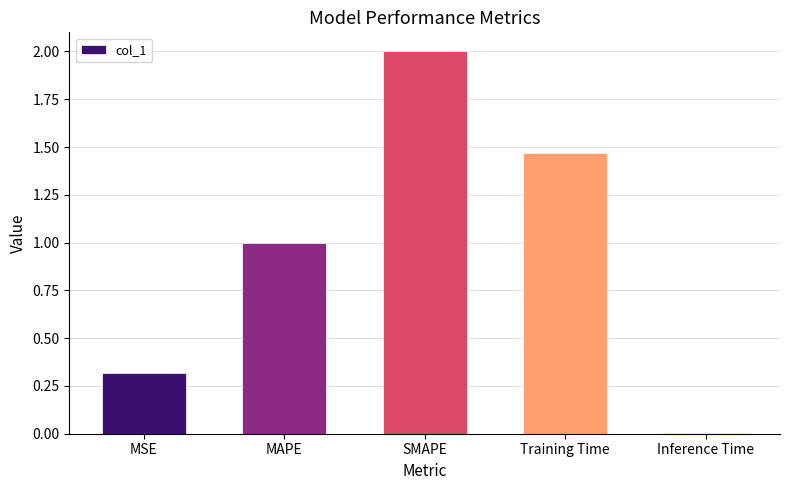

How many bars are there in total?

5